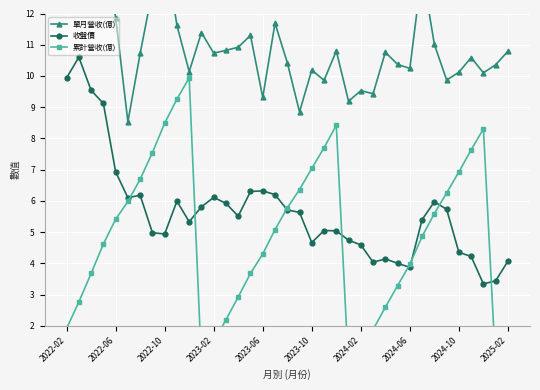

List the series in order of their peak value, lowest first.

累計營收(億), 收盤價, 單月營收(億)